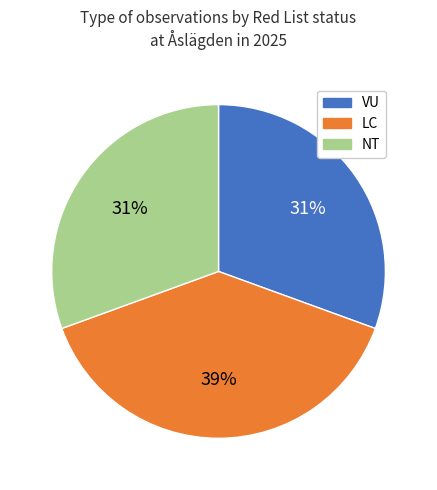

Is VU the majority of the pie?

No